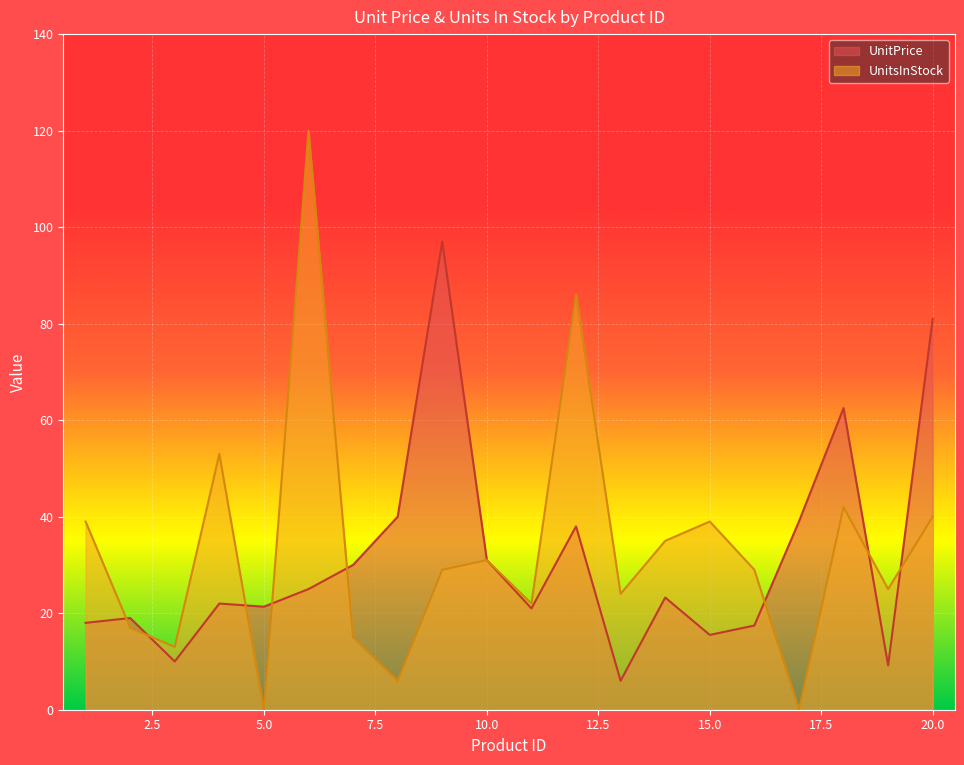

Which series has the widest spread of values?

UnitsInStock